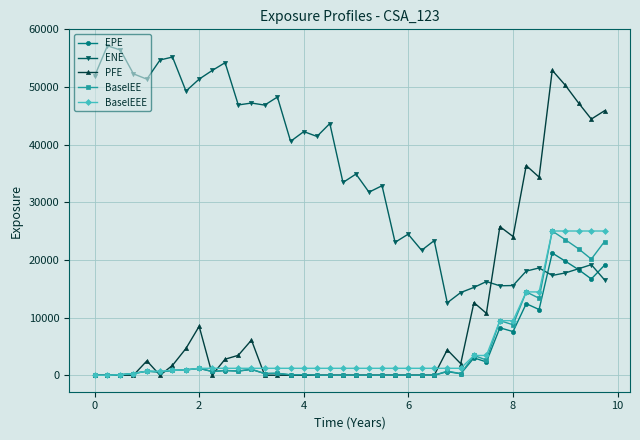

Which series has the widest spread of values?

PFE